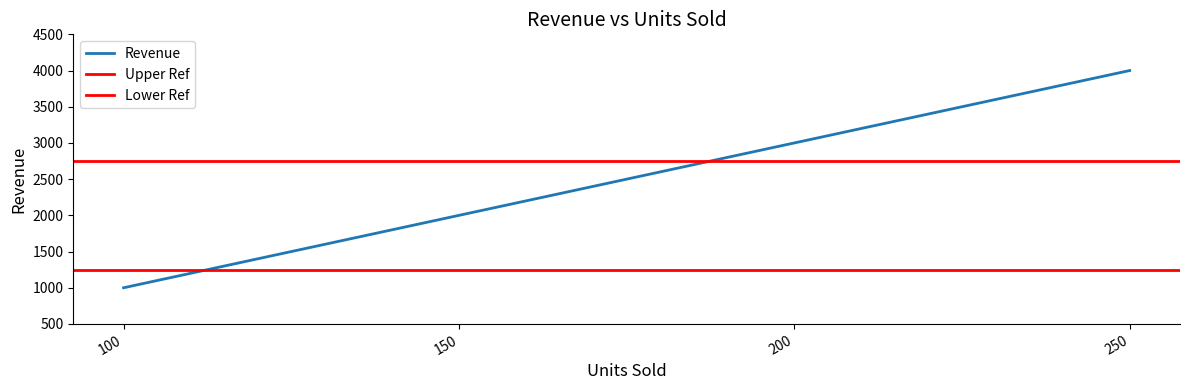

How many values exceed 3000?

1